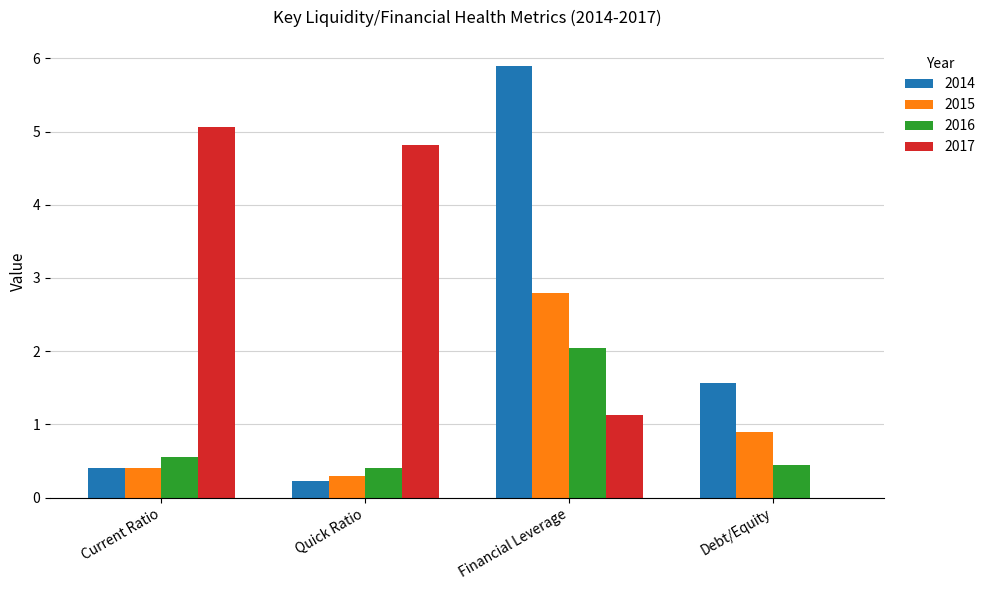

Which series has the largest total across all categories?

2017